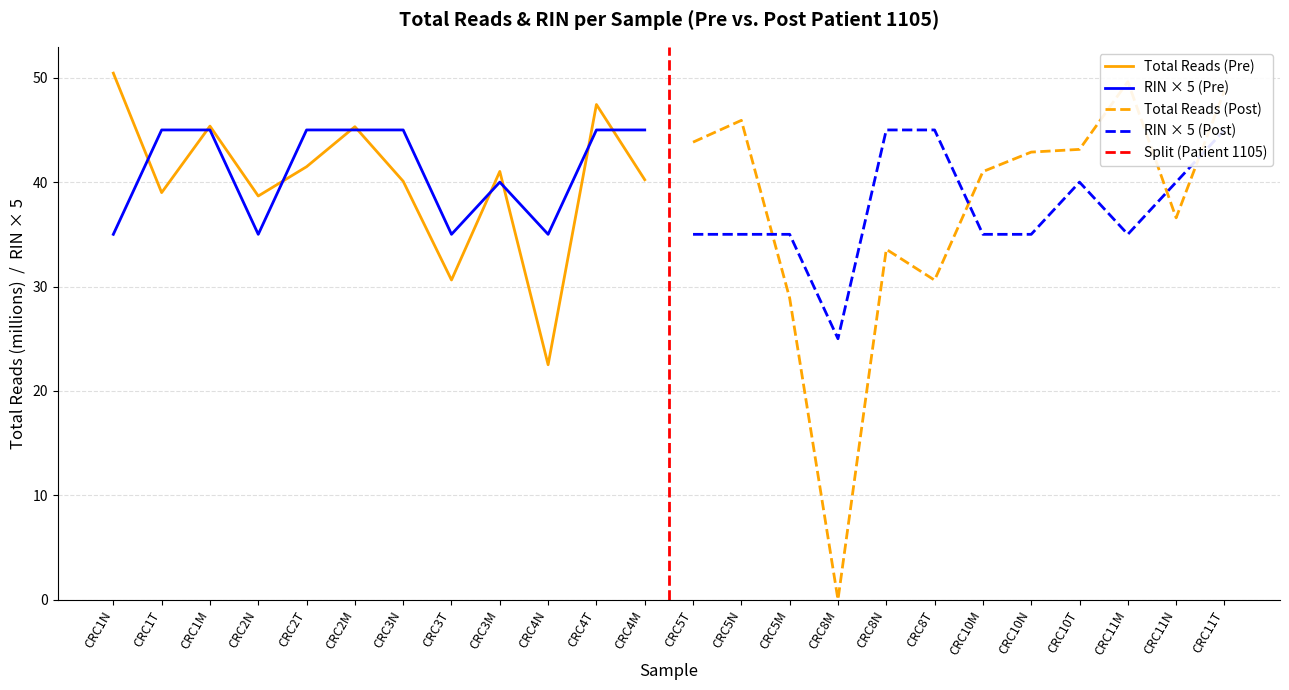

Between CRC1N and CRC10N, which series saw the biggest shift?

Total Reads (millions)